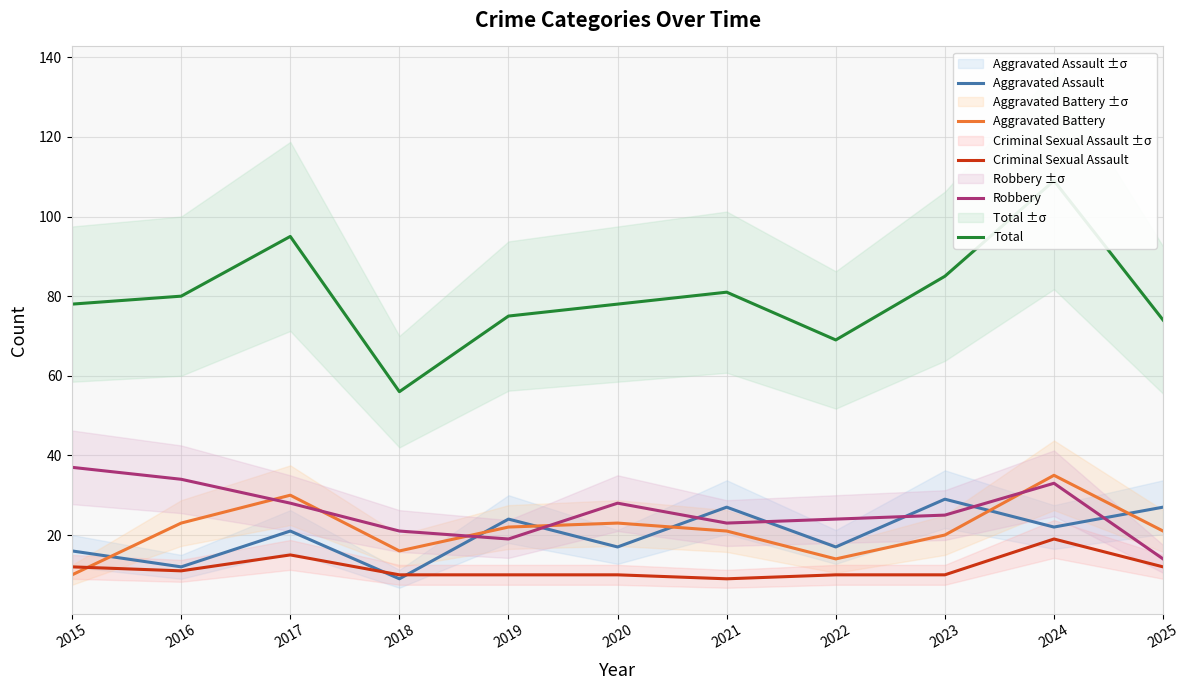

List the series in order of their peak value, highest first.

Total, Robbery, Aggravated Battery, Aggravated Assault, Criminal Sexual Assault